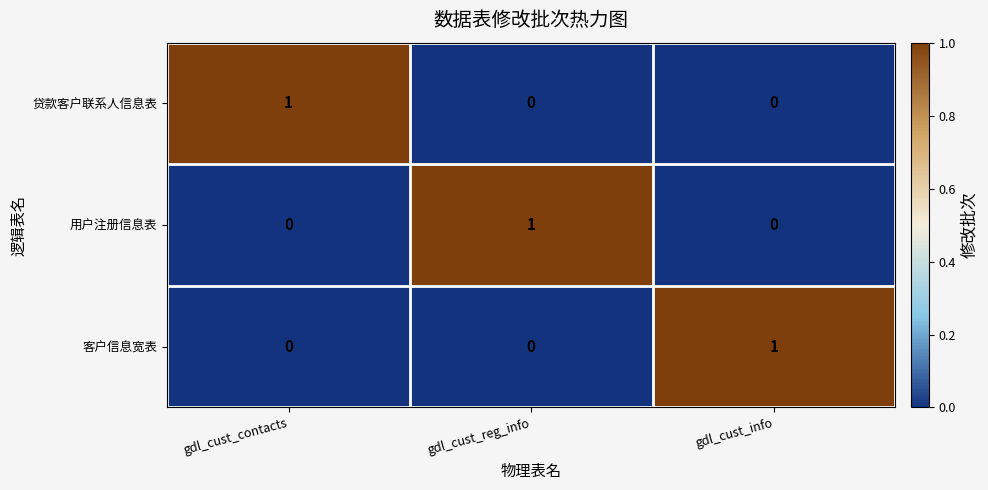

At which label does 贷款客户联系人信息表 reach its peak?

gdl_cust_contacts